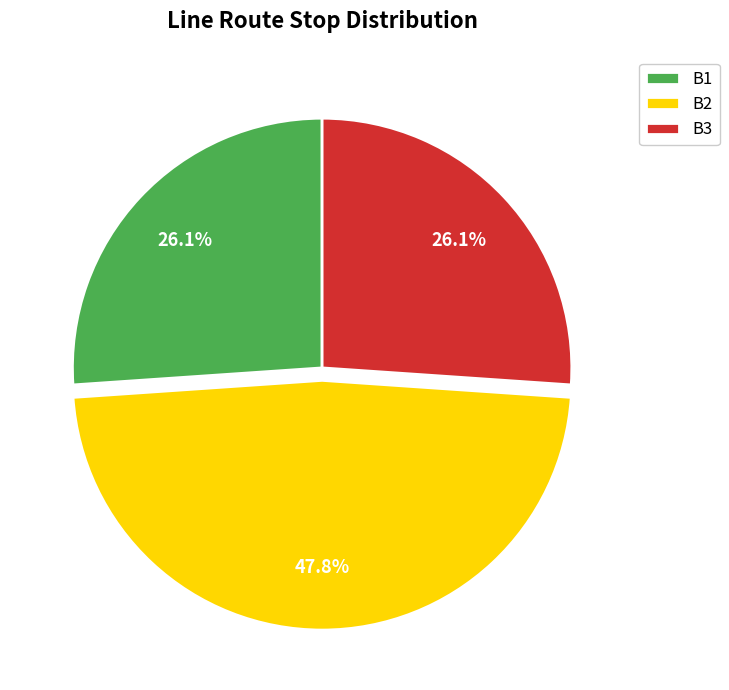

What is the ratio of the value at B3 to the value at B2?

0.5